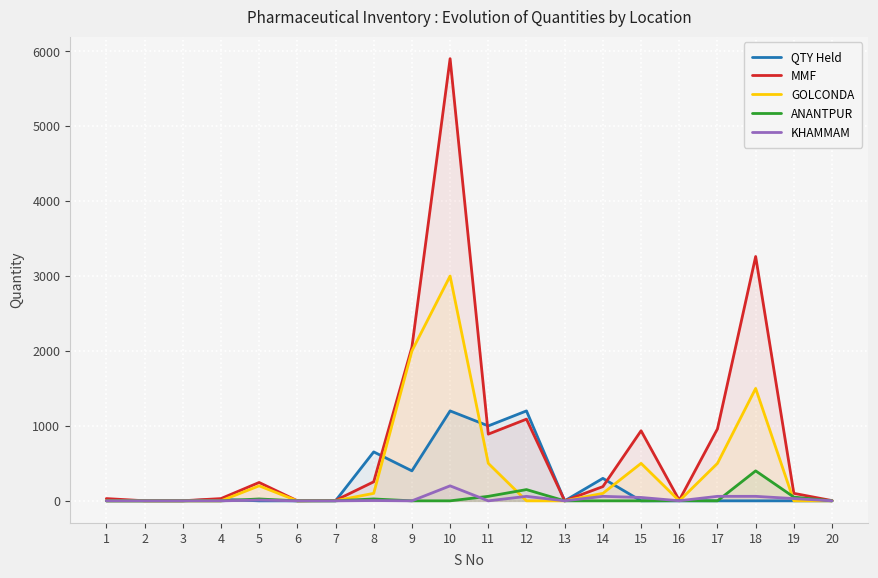

How many lines are shown in the chart?

5